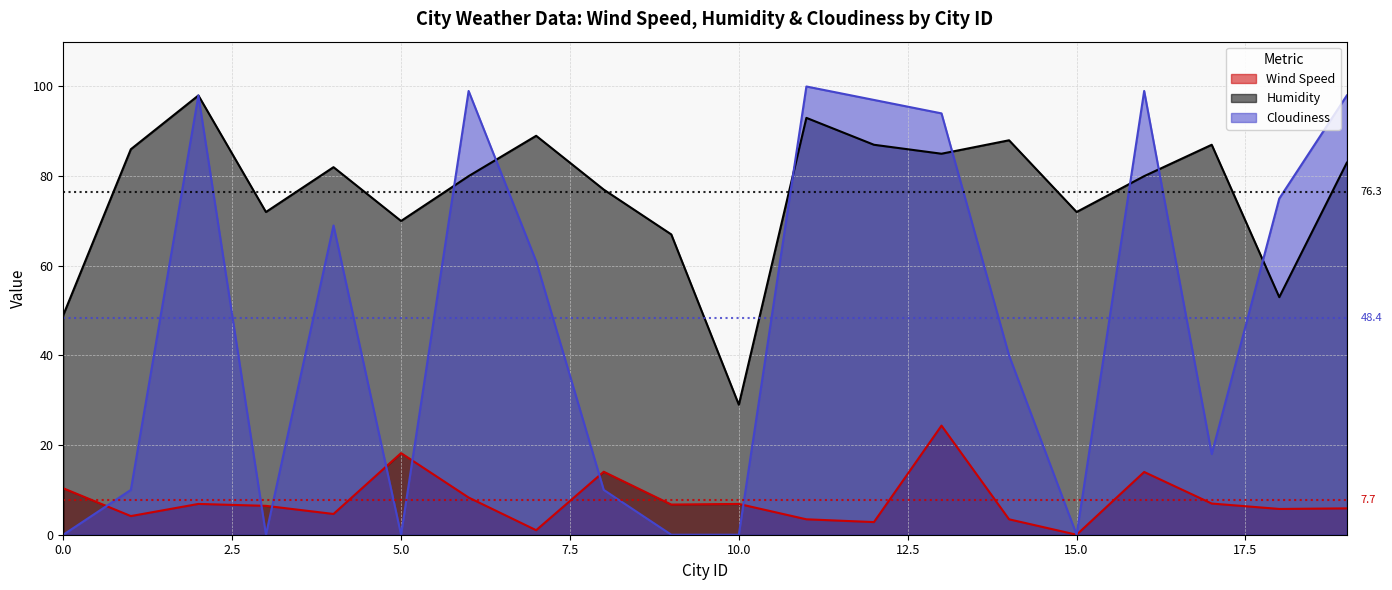

Reading right to left, what are all the values shown in this chart?

Wind Speed: 19=5.9	18=5.8	17=7.0	16=14.0	15=0.0	14=3.4	13=24.3	12=2.8	11=3.4	10=6.9	9=6.7	8=14.1	7=1.0	6=8.3	5=18.2	4=4.6	3=6.4	2=6.9	1=4.2	0=10.4
Humidity: 19=83.0	18=53.0	17=87.0	16=80.0	15=72.0	14=88.0	13=85.0	12=87.0	11=93.0	10=29.0	9=67.0	8=77.0	7=89.0	6=80.0	5=70.0	4=82.0	3=72.0	2=98.0	1=86.0	0=49.0
Cloudiness: 19=98.0	18=75.0	17=18.0	16=99.0	15=0.0	14=40.0	13=94.0	12=97.0	11=100.0	10=0.0	9=0.0	8=10.0	7=61.0	6=99.0	5=0.0	4=69.0	3=0.0	2=98.0	1=10.0	0=0.0